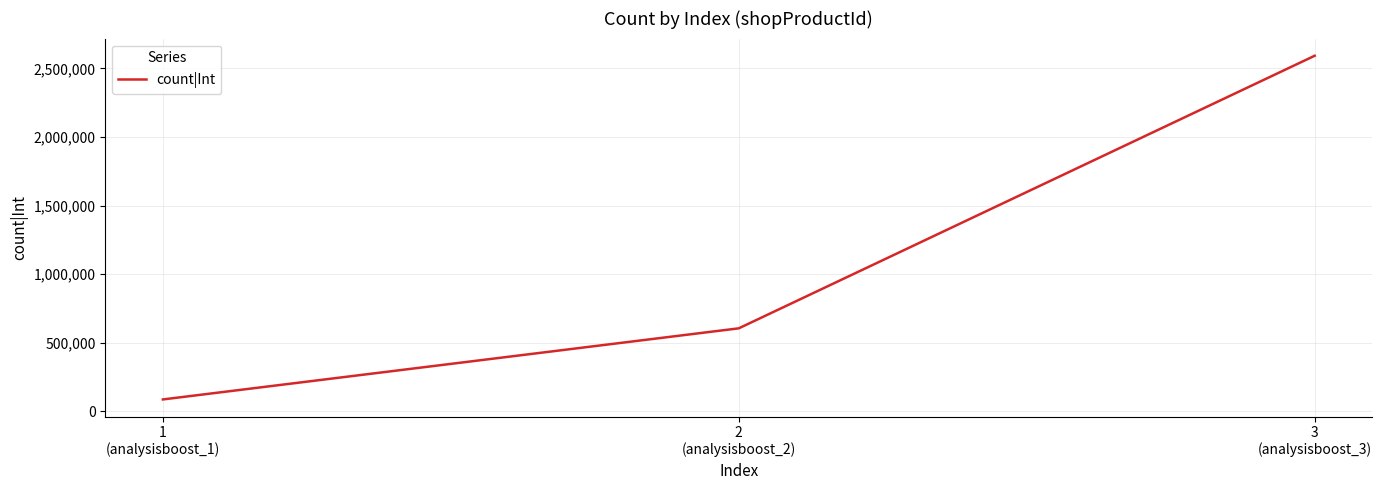

Which category has the highest value across all series?

3
(analysisboost_3)